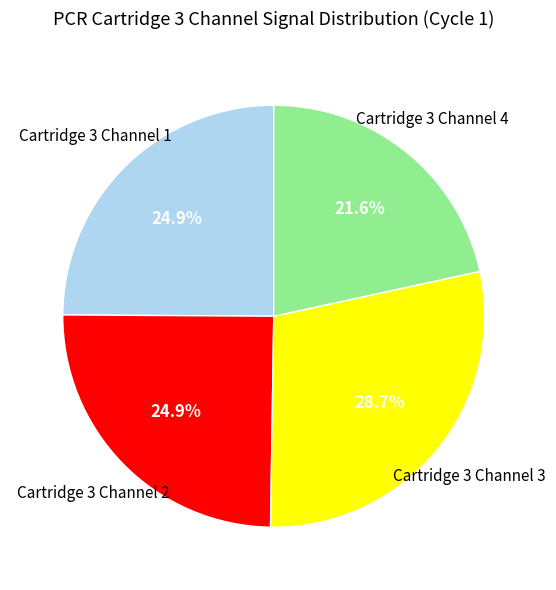

How many slices are in this pie chart?

4